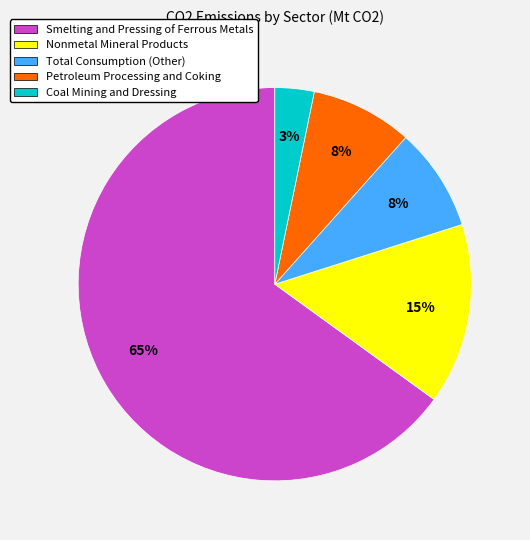

Which has a higher value, Smelting and Pressing of Ferrous Metals or Coal Mining and Dressing?

Smelting and Pressing of Ferrous Metals